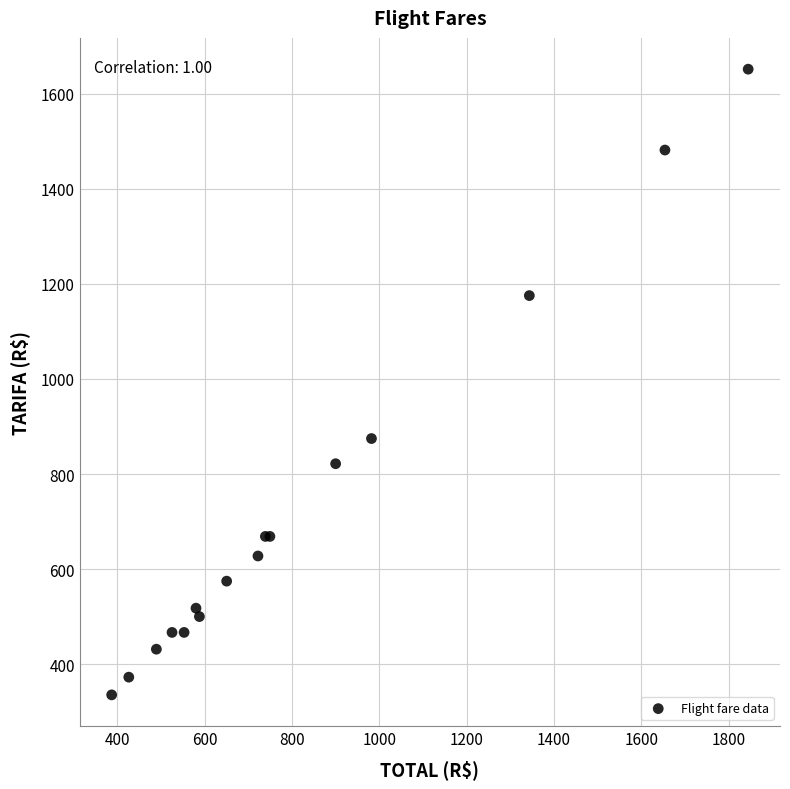

What Y value in the scatter plot is closest to 993?

874.7